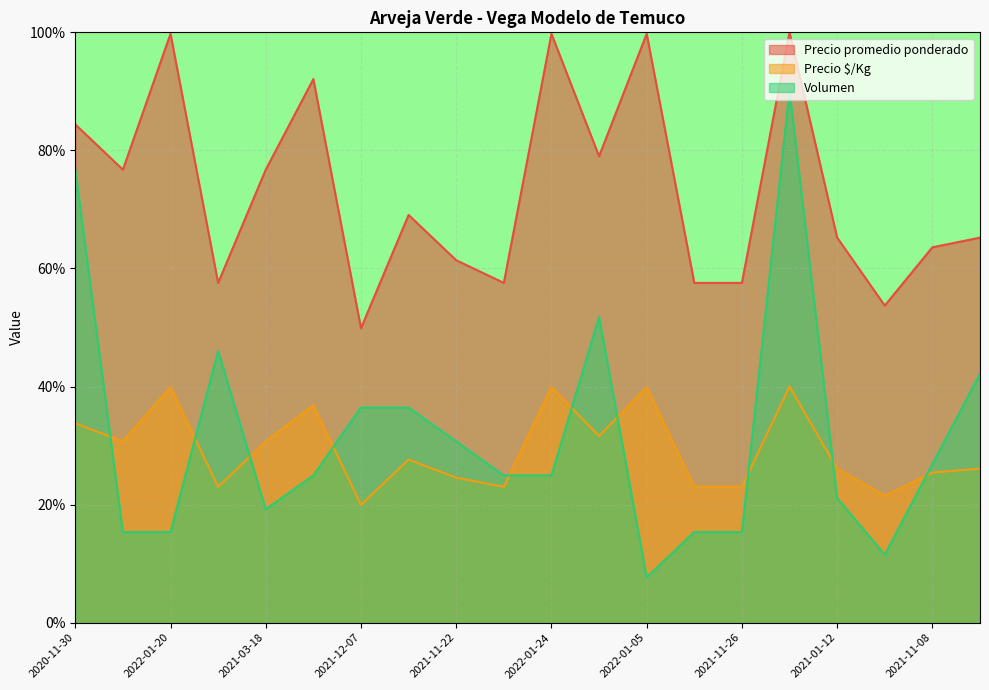

What is the minimum value for Volumen?

7.7